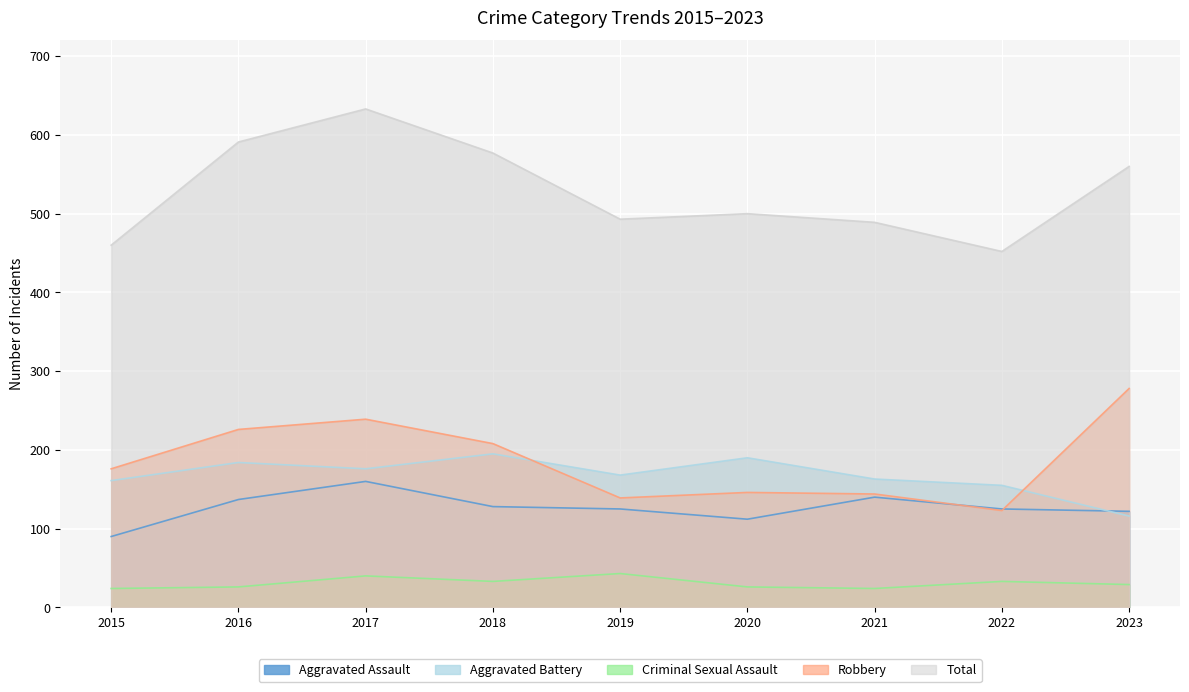

True or false: Aggravated Battery and Total cross at least once.

False